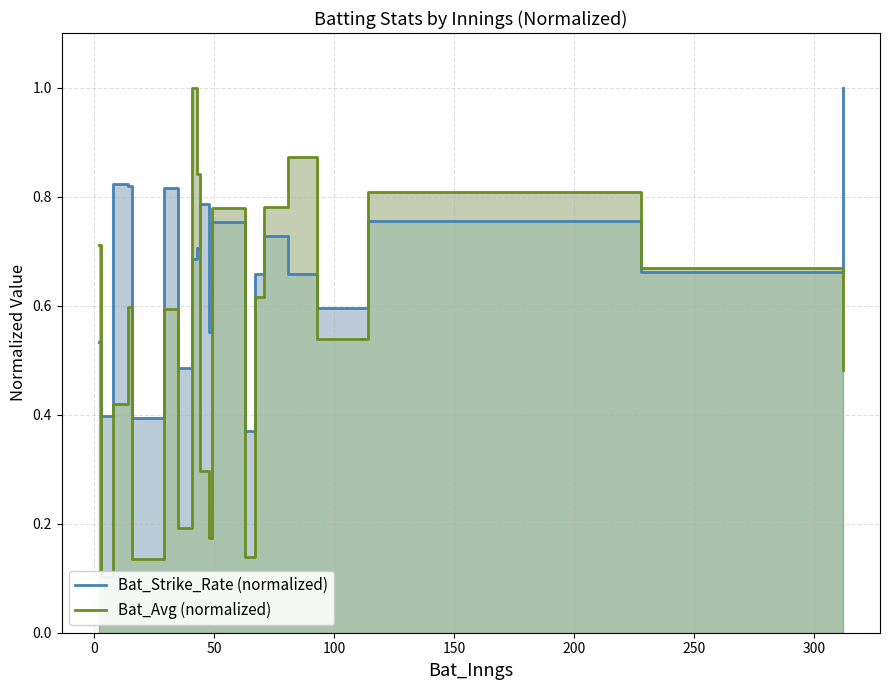

Reading left to right, transcribe all the data shown in this chart.

Bat_Strike_Rate (normalized): 0.5	0.4	0.8	0.8	0.4	0.8	0.5	0.7	0.7	0.8	0.6	0.6	0.6	0.8	0.4	0.7	0.7	0.7	0.6	0.8	0.7	1.0
Bat_Avg (normalized): 0.7	0.1	0.4	0.6	0.1	0.6	0.2	1.0	0.8	0.3	0.2	0.2	0.6	0.8	0.1	0.6	0.8	0.9	0.5	0.8	0.7	0.5